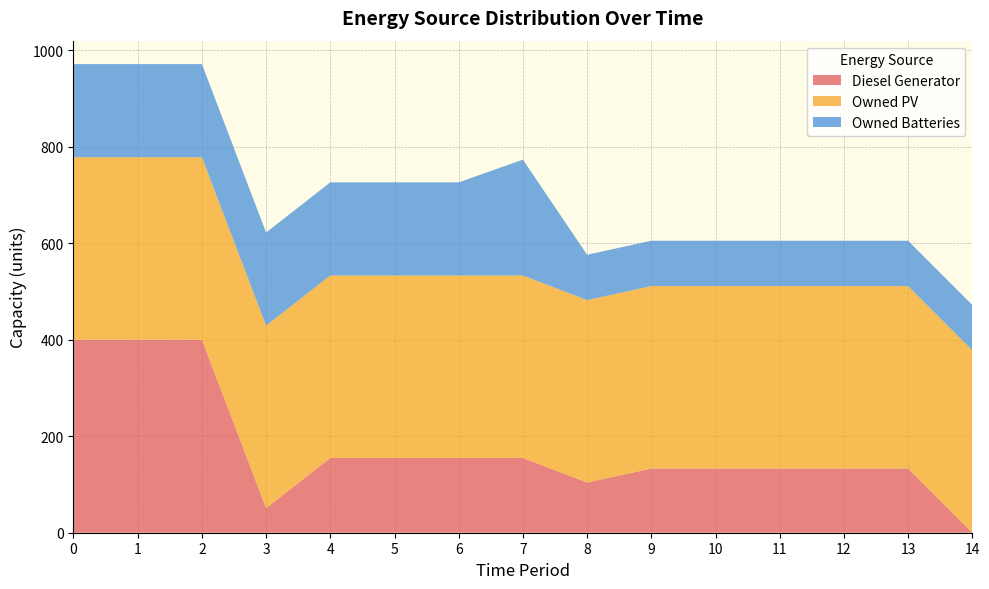

Reading left to right, list all the values displayed in this chart.

Diesel Generator: 400	400	400	51	155	155	155	155	104	133	133	133	133	133	0
Owned PV: 378	378	378	378	378	378	378	378	378	378	378	378	378	378	378
Owned Batteries: 193	193	193	193	193	193	193	240	94	94	94	94	94	94	94